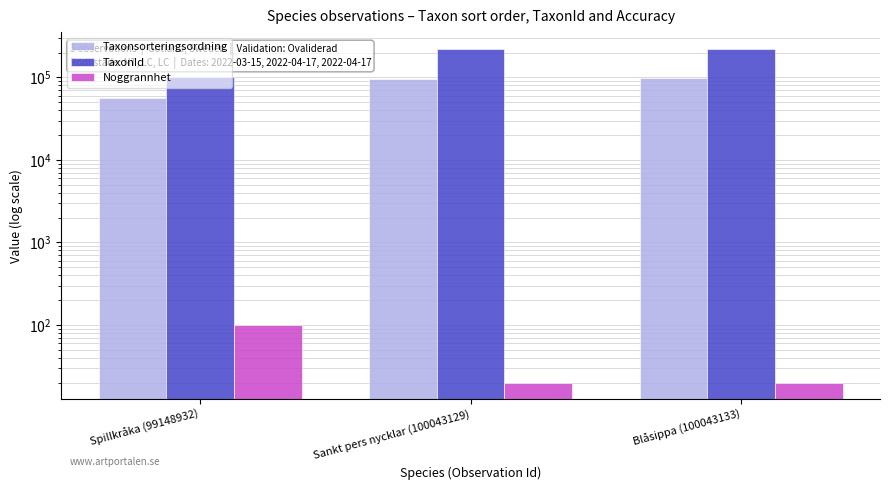

Are the bars horizontal?

No